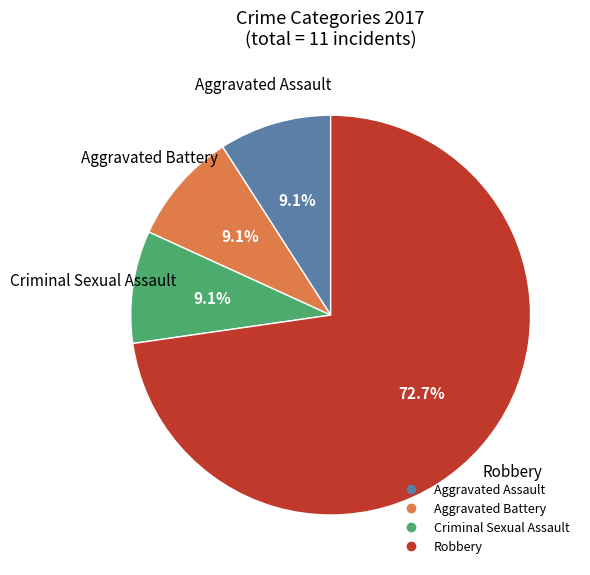

To the nearest percent, what is the average slice percentage?

25%